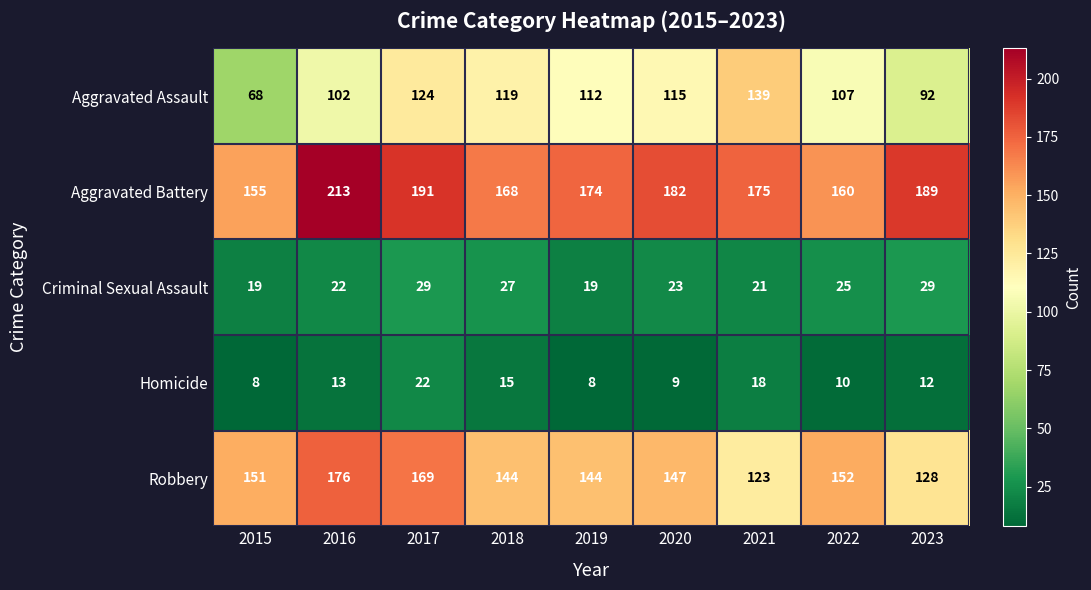

Between 2015 and 2023, which series saw the biggest shift?

Aggravated Battery